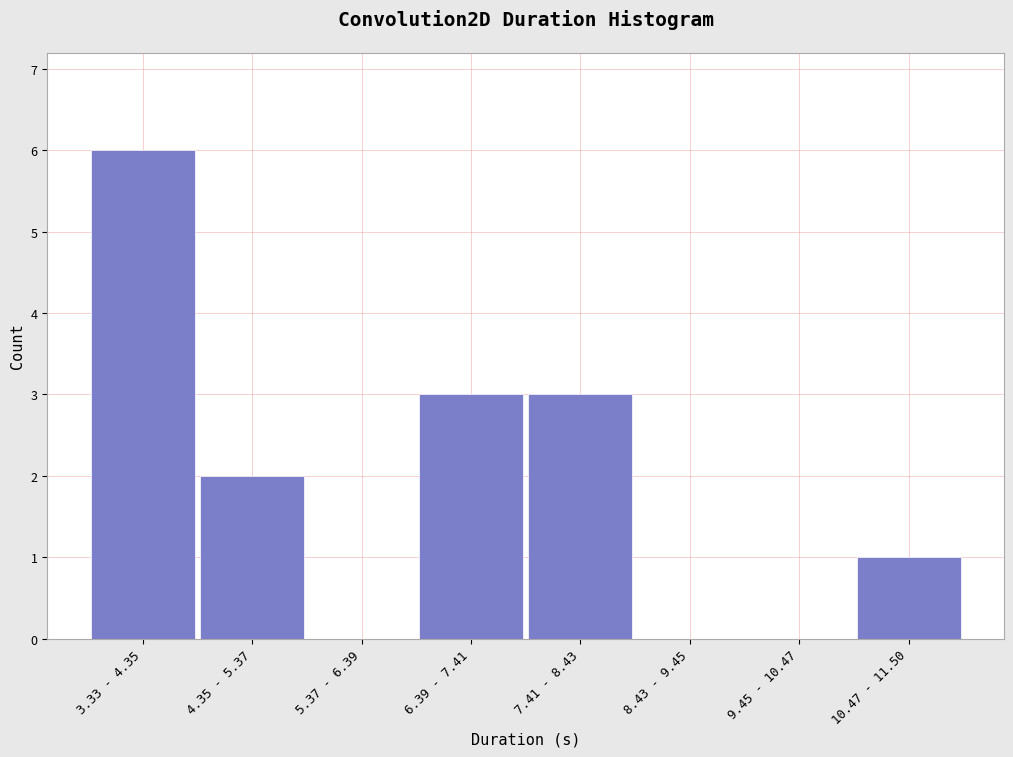

Reading left to right, extract all data points from this chart.

3.33 - 4.35=6	4.35 - 5.37=2	5.37 - 6.39=0	6.39 - 7.41=3	7.41 - 8.43=3	8.43 - 9.45=0	9.45 - 10.47=0	10.47 - 11.50=1